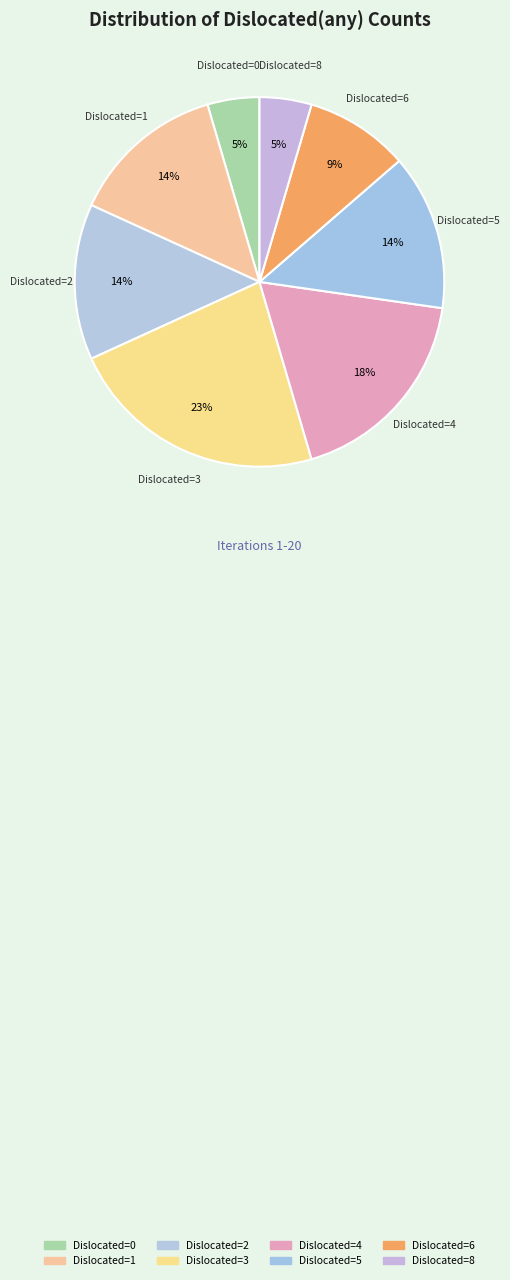

Which slice is the largest?

Dislocated=3